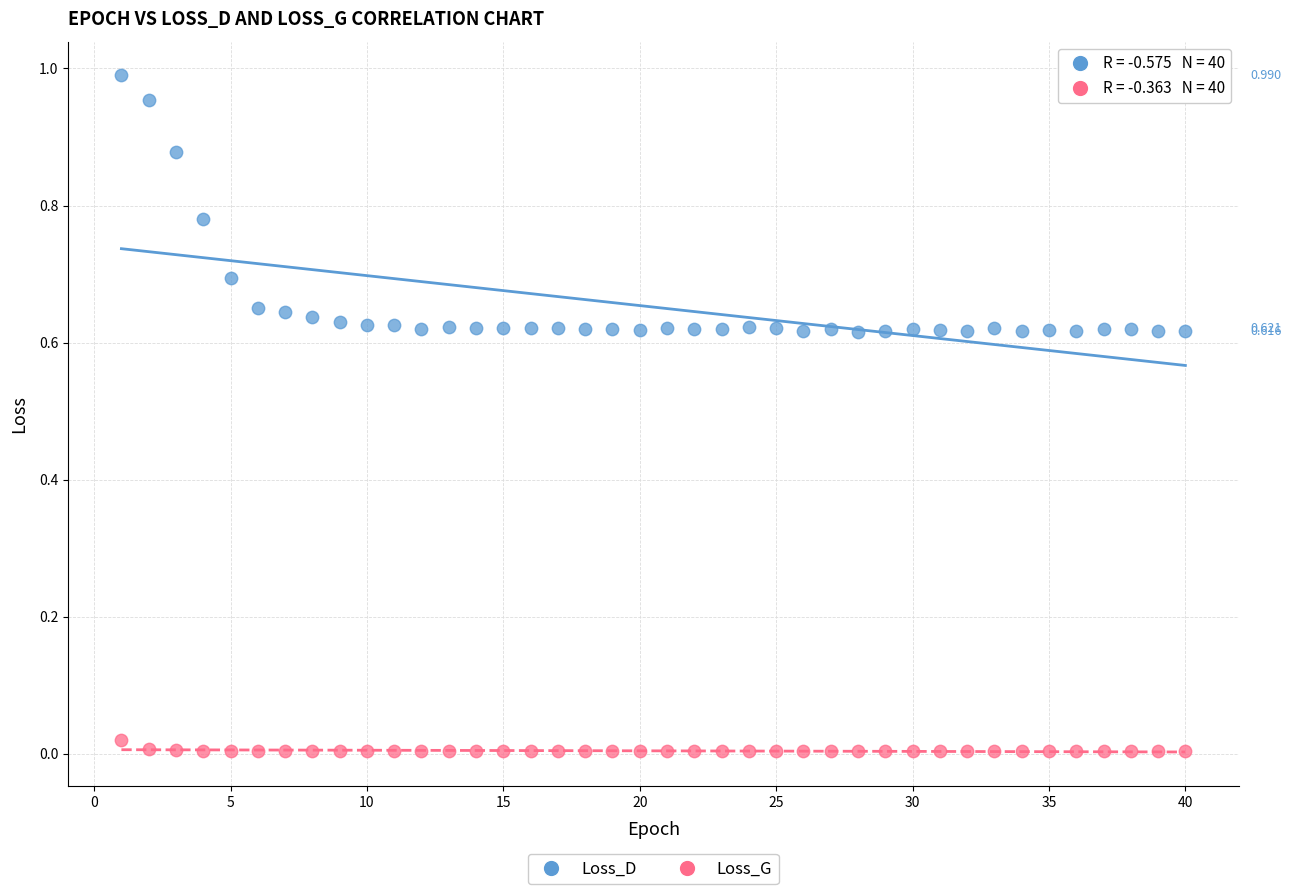

Across all data points, what is the range of X values (max minus min)?

39.0